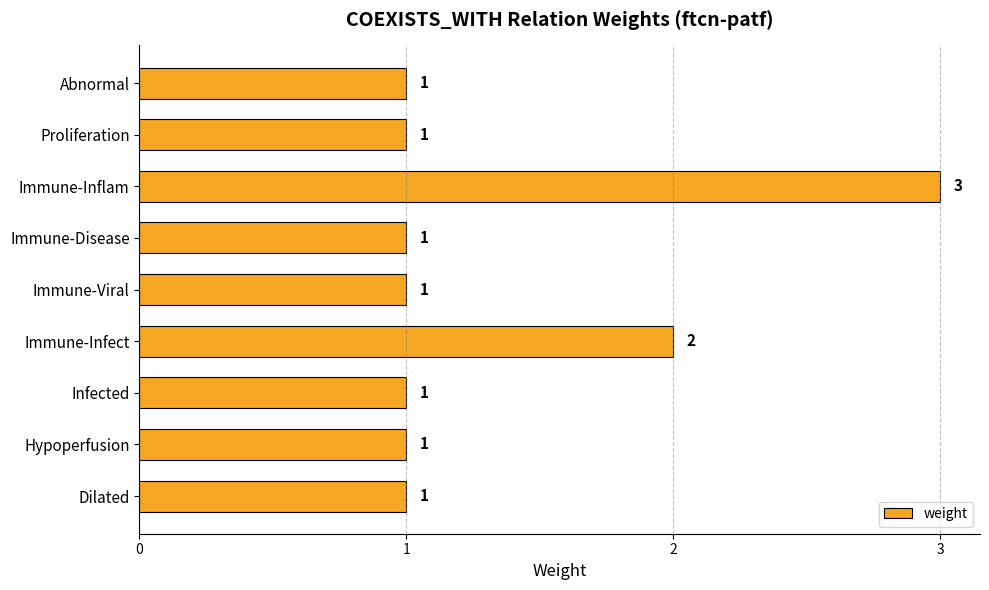

Is it true that the value at Abnormal is 0?

False